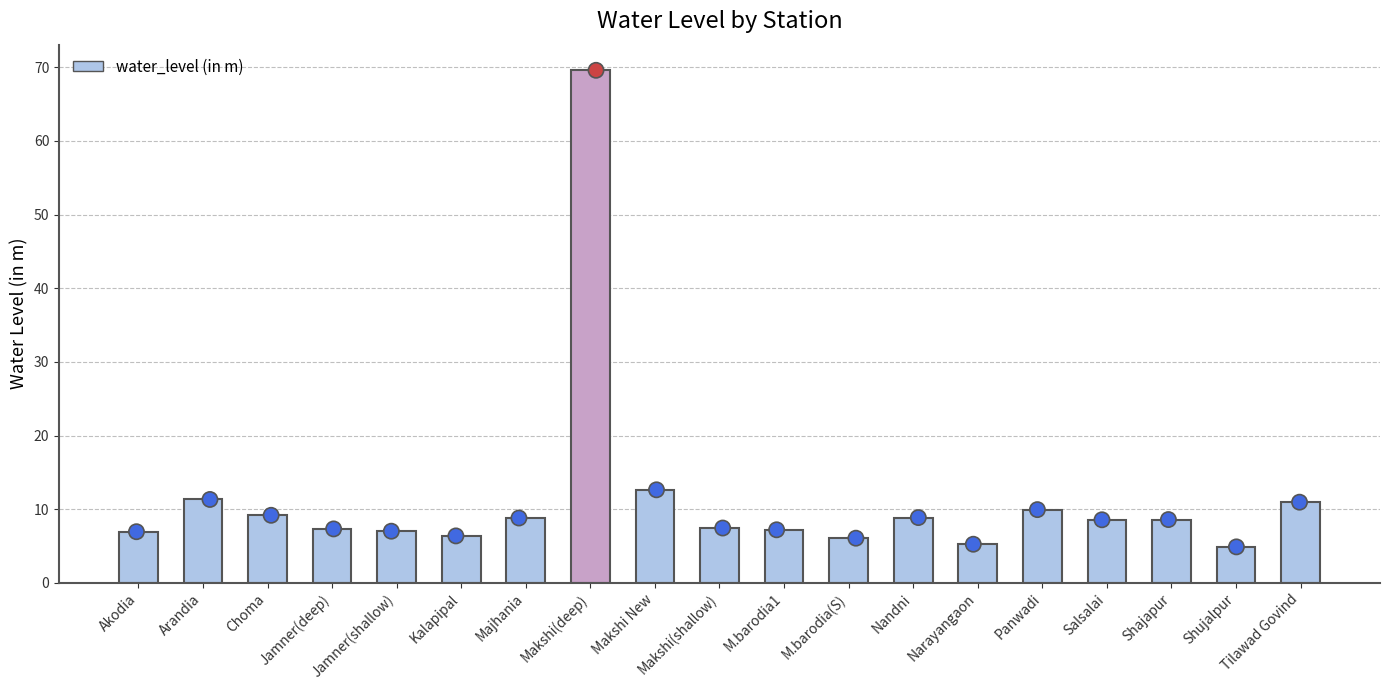

Approximately how many times larger is the value at Tilawad Govind compared to Akodia?

1.6